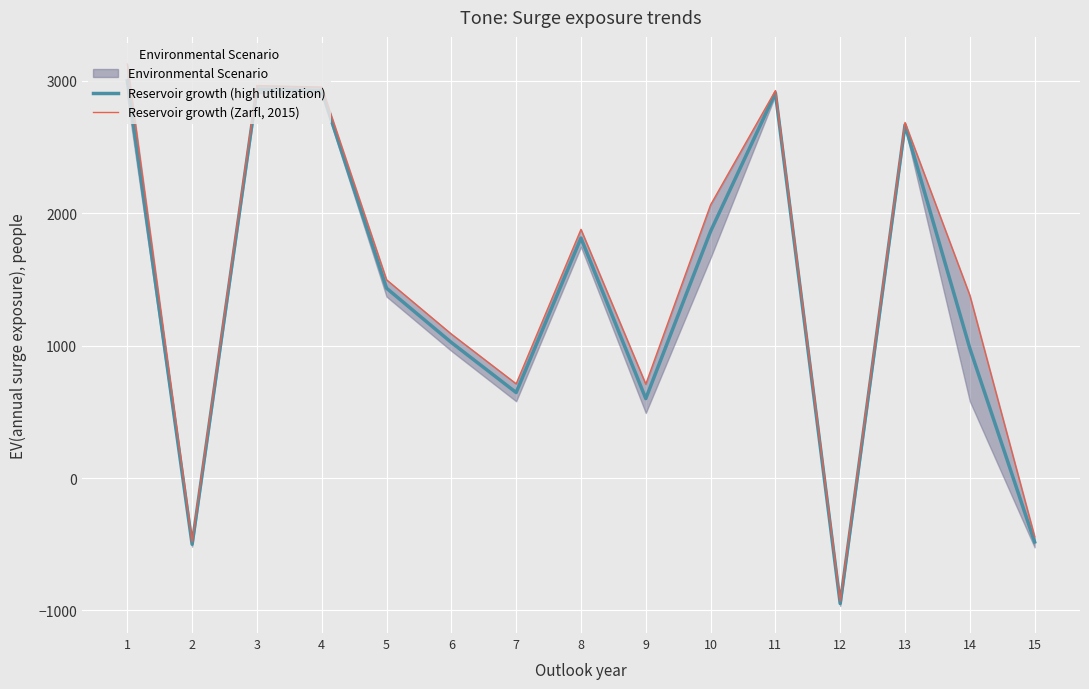

Count the number of categories in the chart.

15